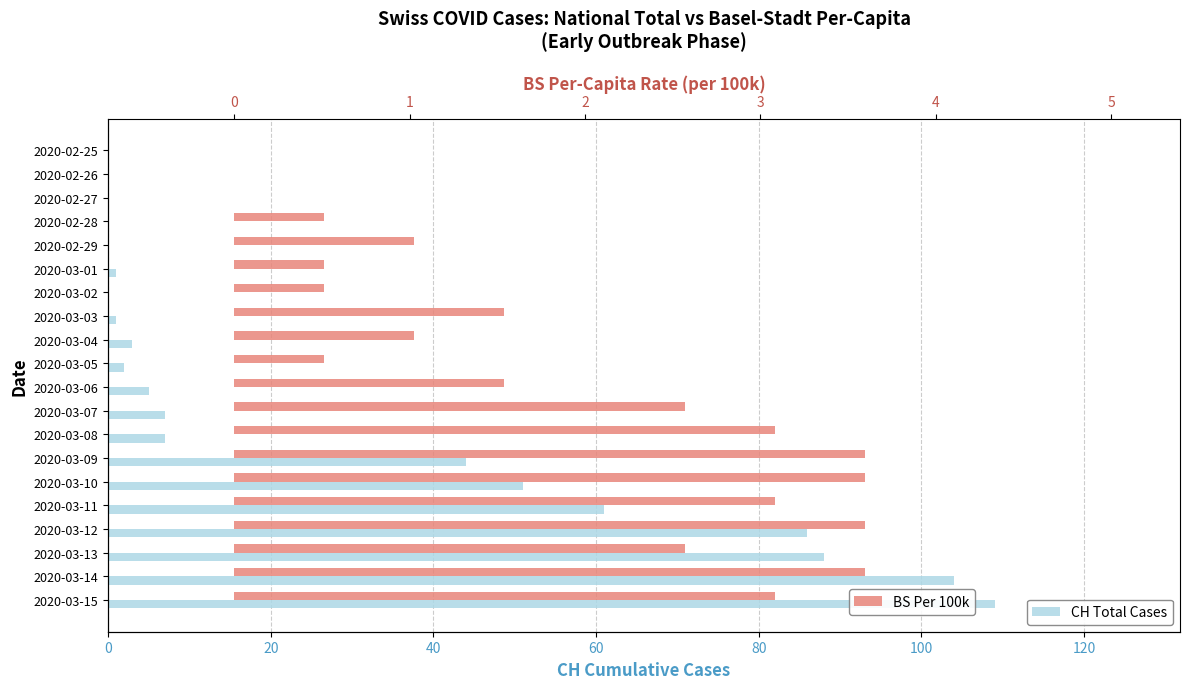

Reading left to right, what are all the values shown in this chart?

CH Total Cases: 0.0	0.0	0.0	0.0	0.0	1.0	0.0	1.0	3.0	2.0	5.0	7.0	7.0	44.0	51.0	61.0	86.0	88.0	104.0	109.0
BS Per 100k: 0.0	0.0	0.0	0.5	1.0	0.5	0.5	1.5	1.0	0.5	1.5	2.6	3.1	3.6	3.6	3.1	3.6	2.6	3.6	3.1